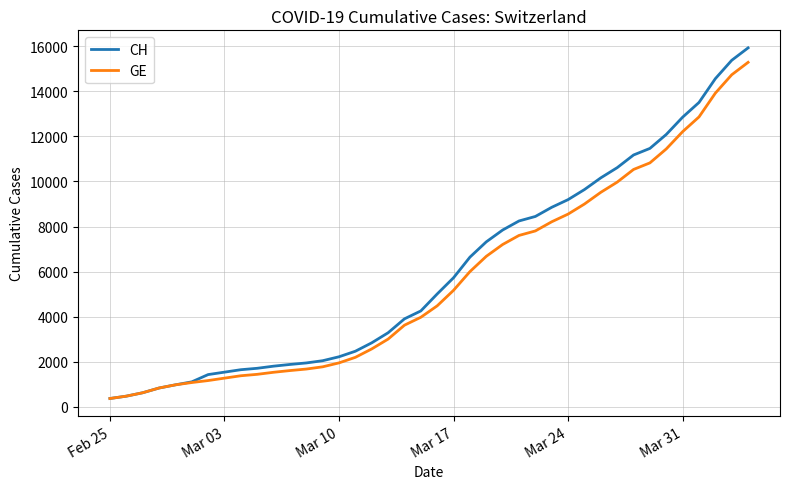

What is the difference between the maximum and second lowest values in the GE series?

14805